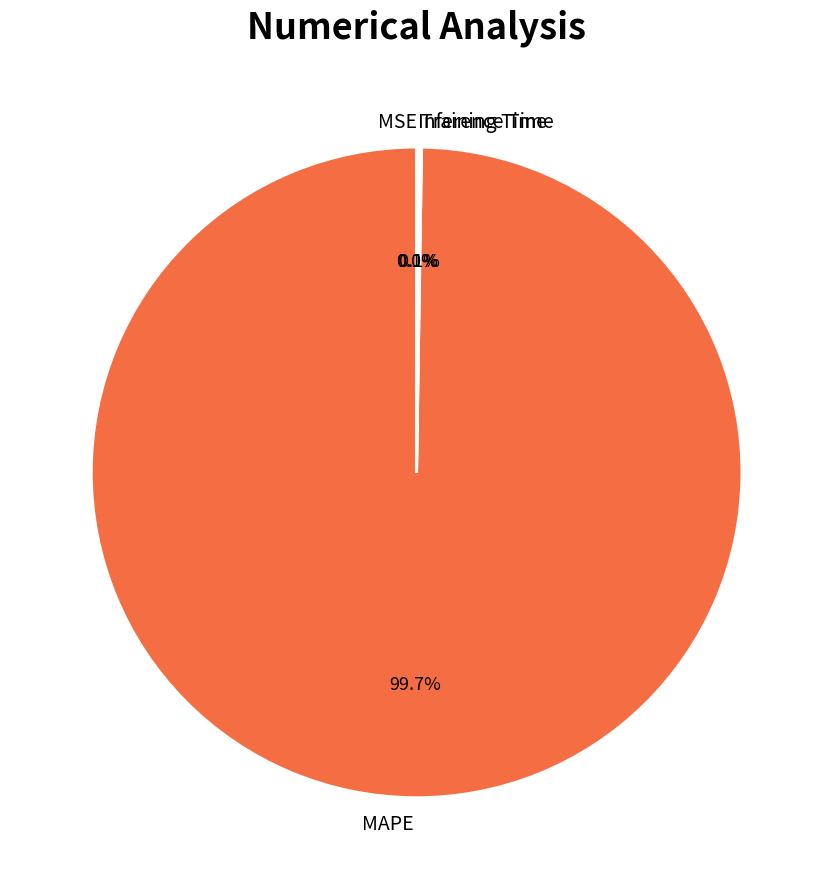

To the nearest percent, what percentage of the pie is MAPE?

100%